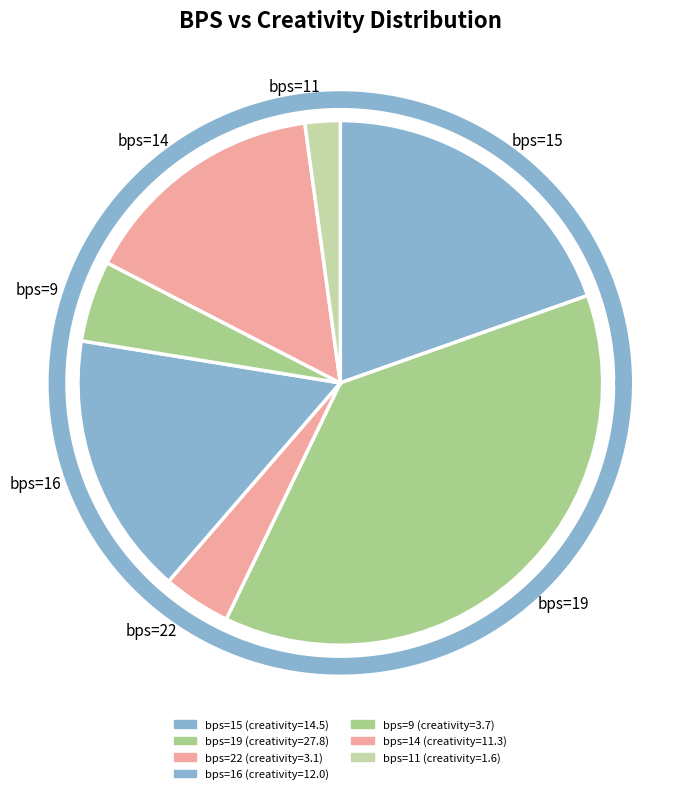

What percentage is the 14 slice, to the nearest percent?

15%